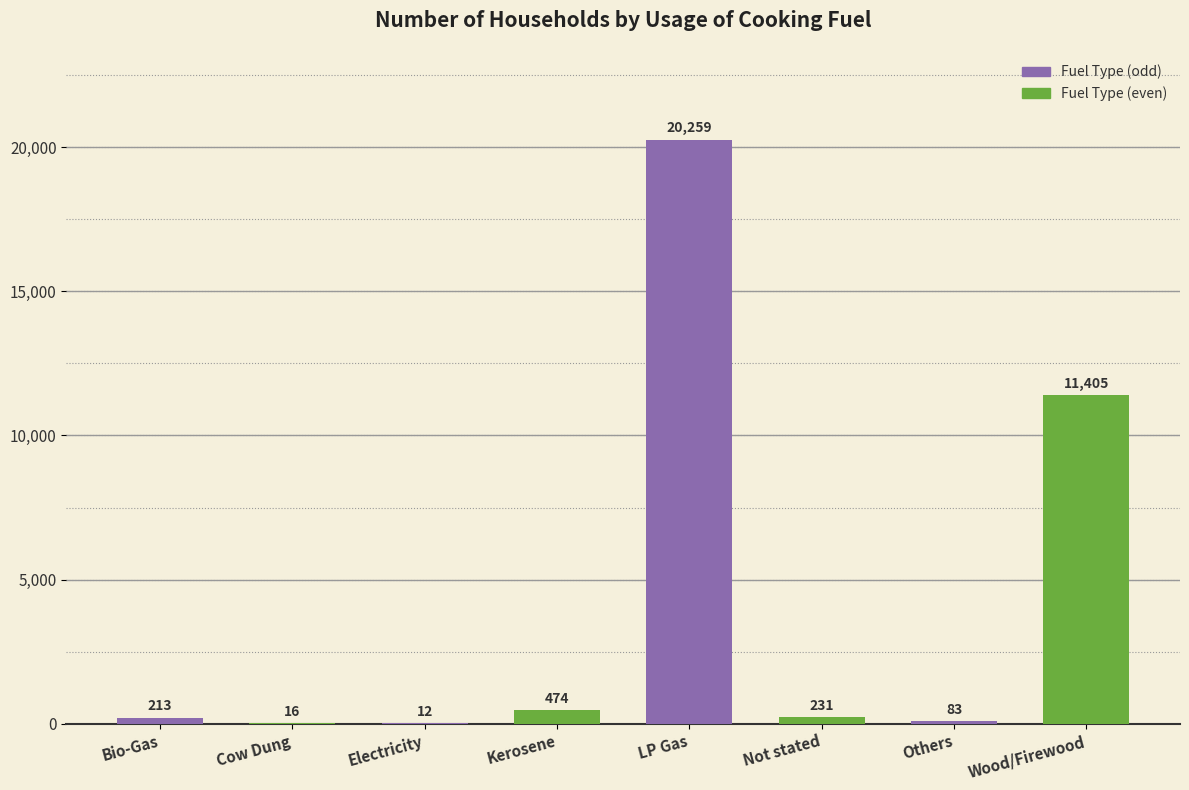

Which has a higher value, LP Gas or Kerosene?

LP Gas